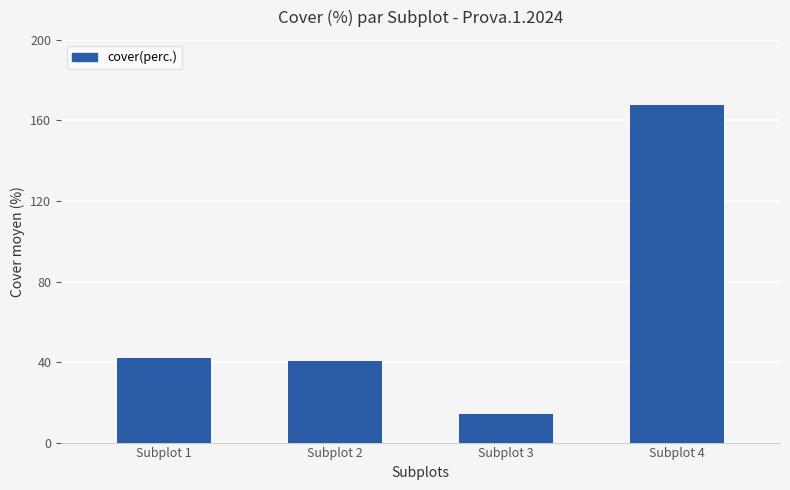

Does the chart contain any negative values?

No